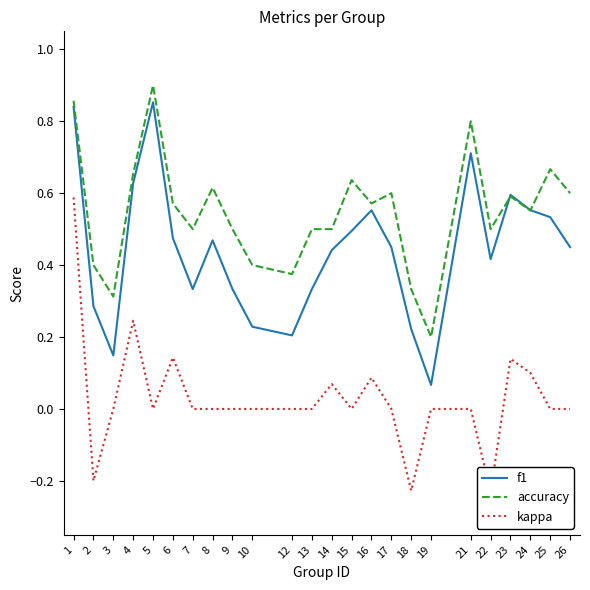

What is the average value of the f1 series?

0.4